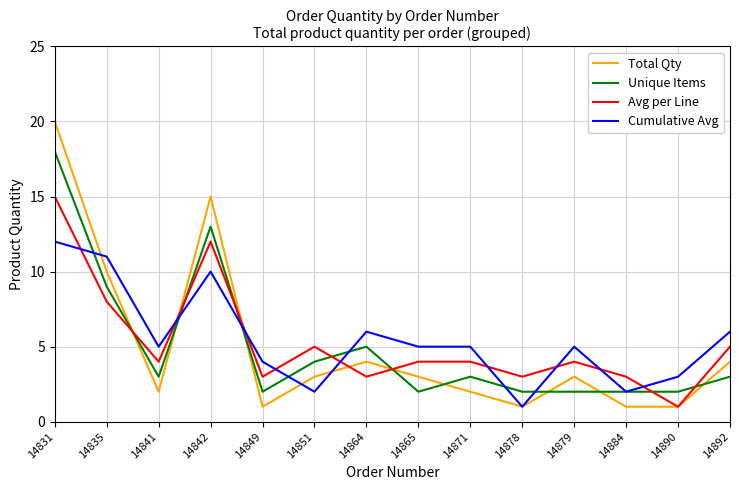

What is the difference between the Cumulative Avg values at 14851 and 14841?

3